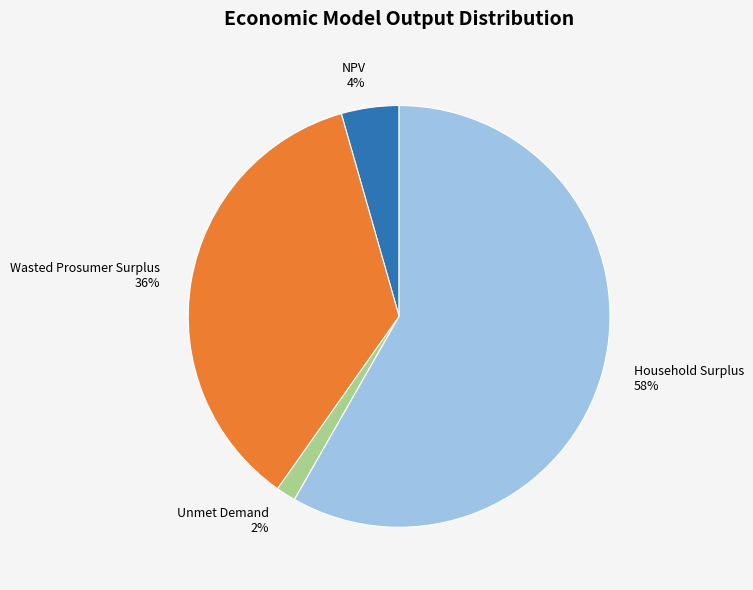

To the nearest percent, what is the average slice percentage?

25%